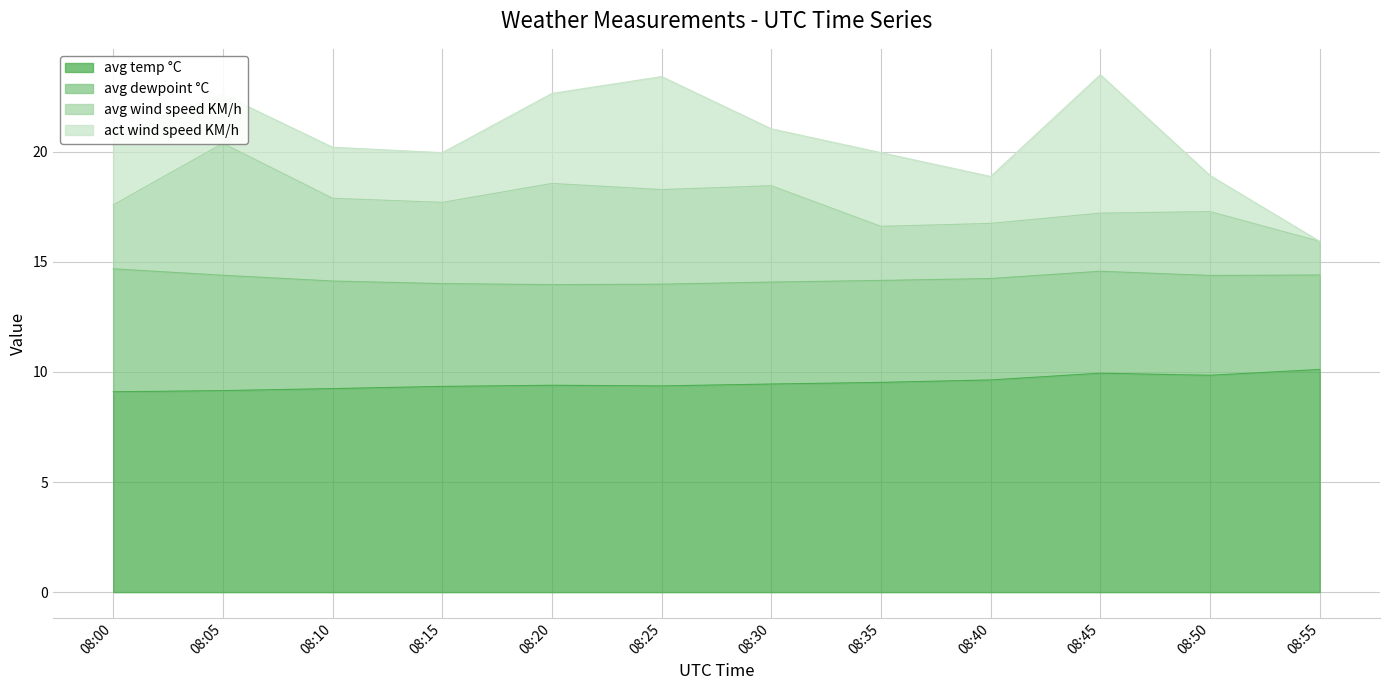

What is the minimum value for avg temp °C?

9.1